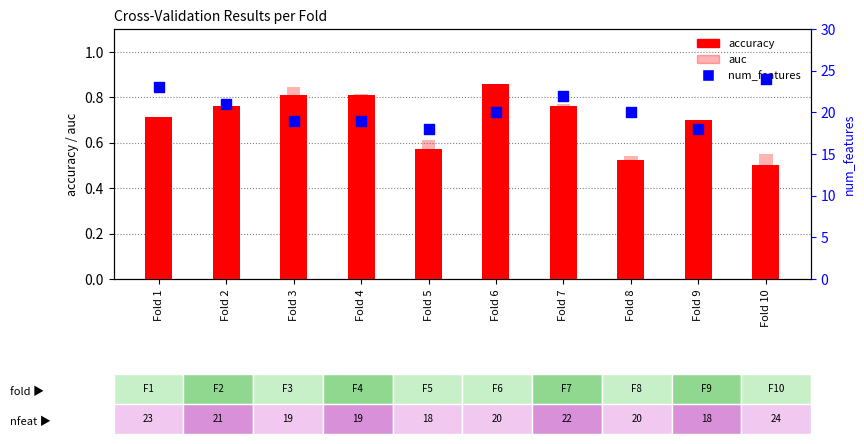

Which series reaches the maximum Y coordinate?

num_features